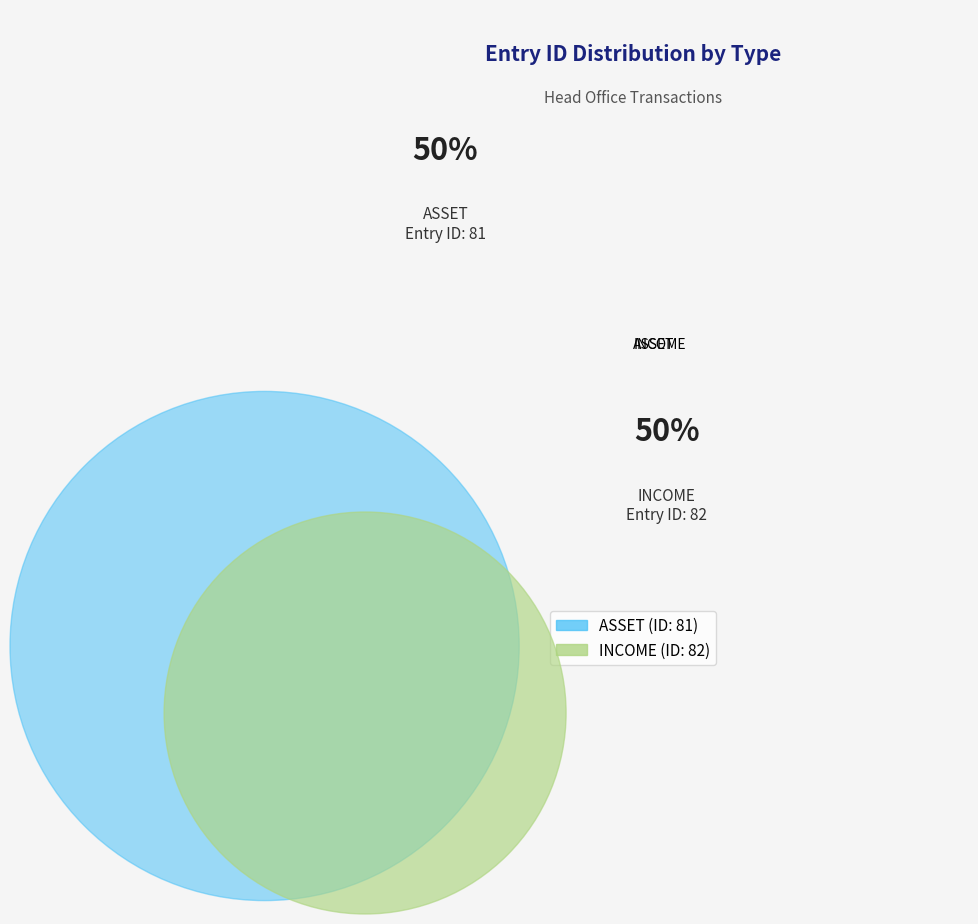

True or false: ASSET accounts for 41% of the total.

False